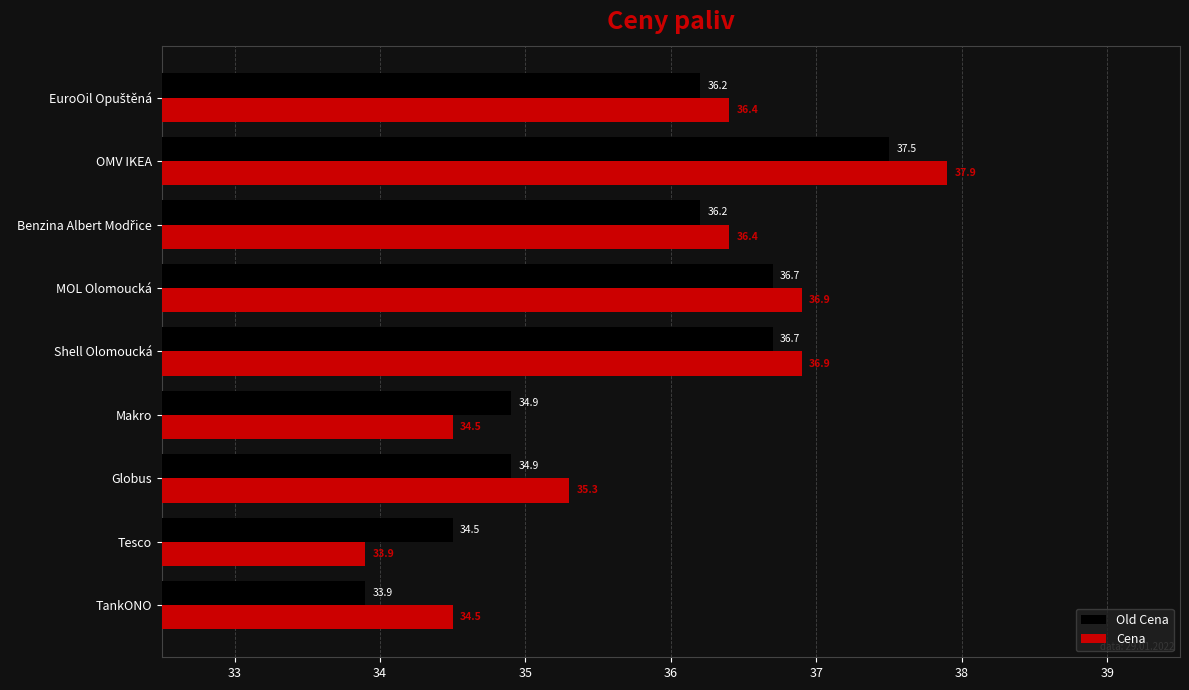

What is the smallest value displayed?

33.9